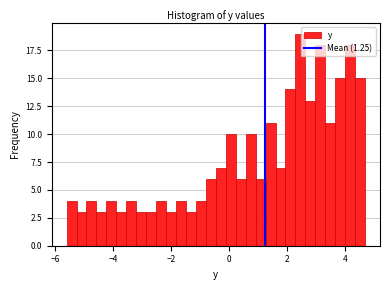

Read against the x-axis, roughly where is the centre of the tallest bar?

2.4